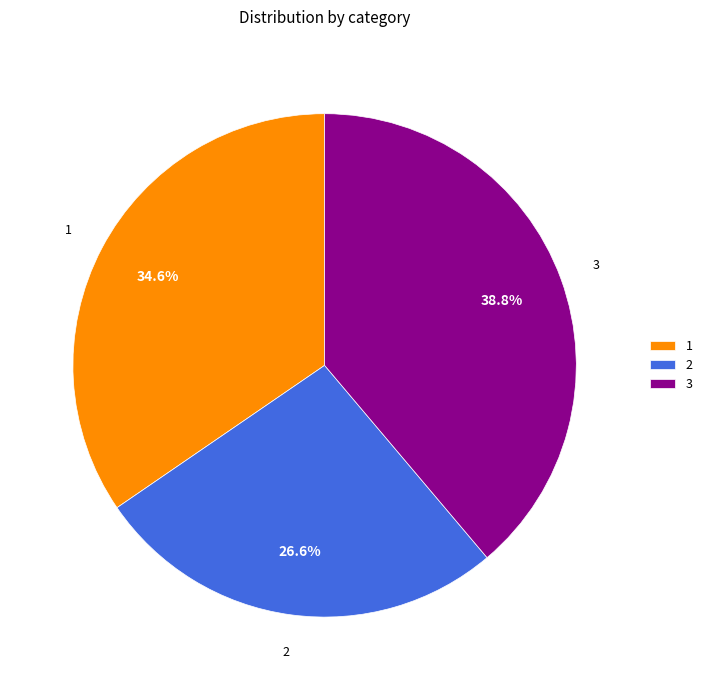

To the nearest percent, what percentage of the pie is 1?

35%